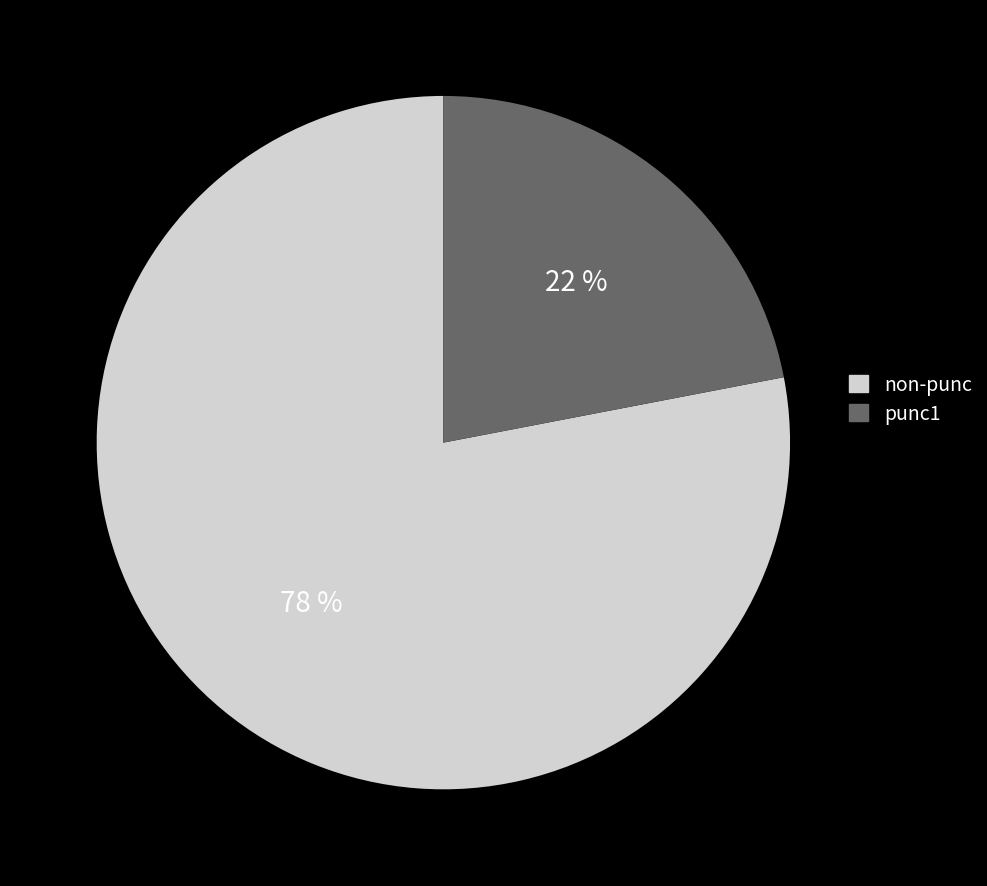

To the nearest percent, what is the difference between the largest and smallest slice percentages?

56%